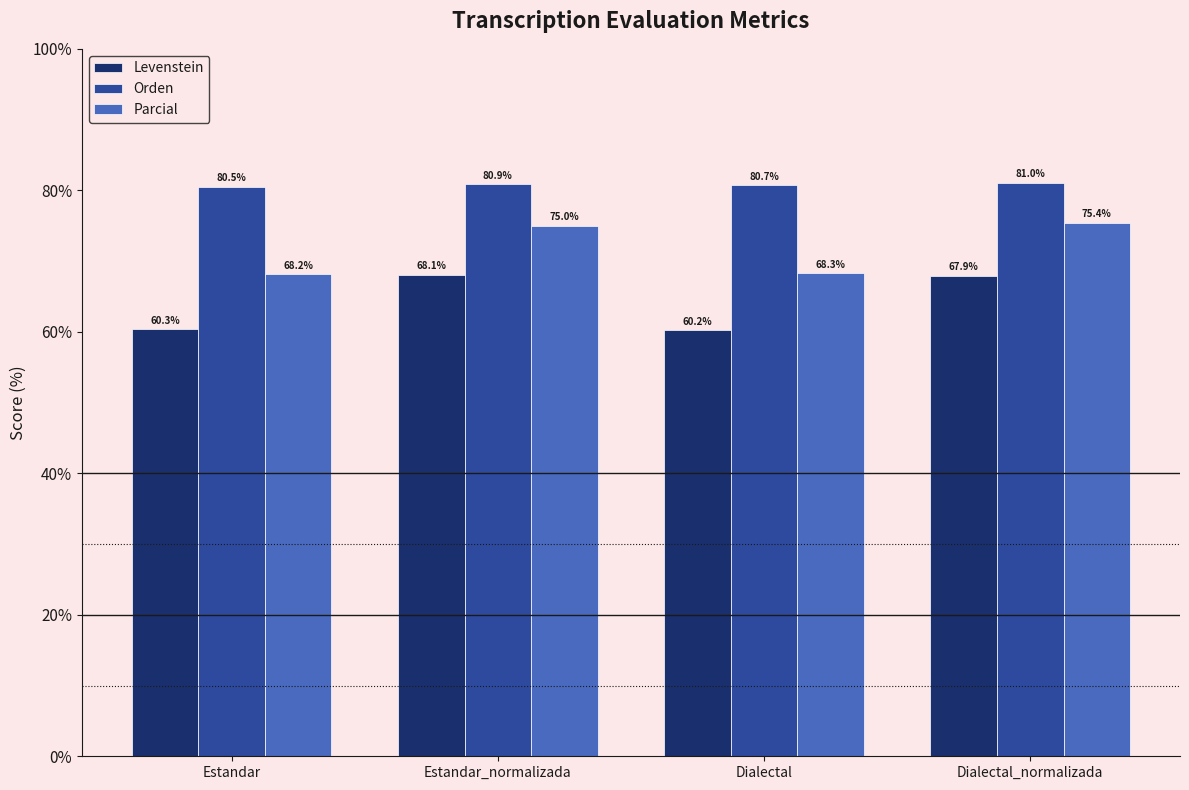

How many distinct data groups are displayed?

3